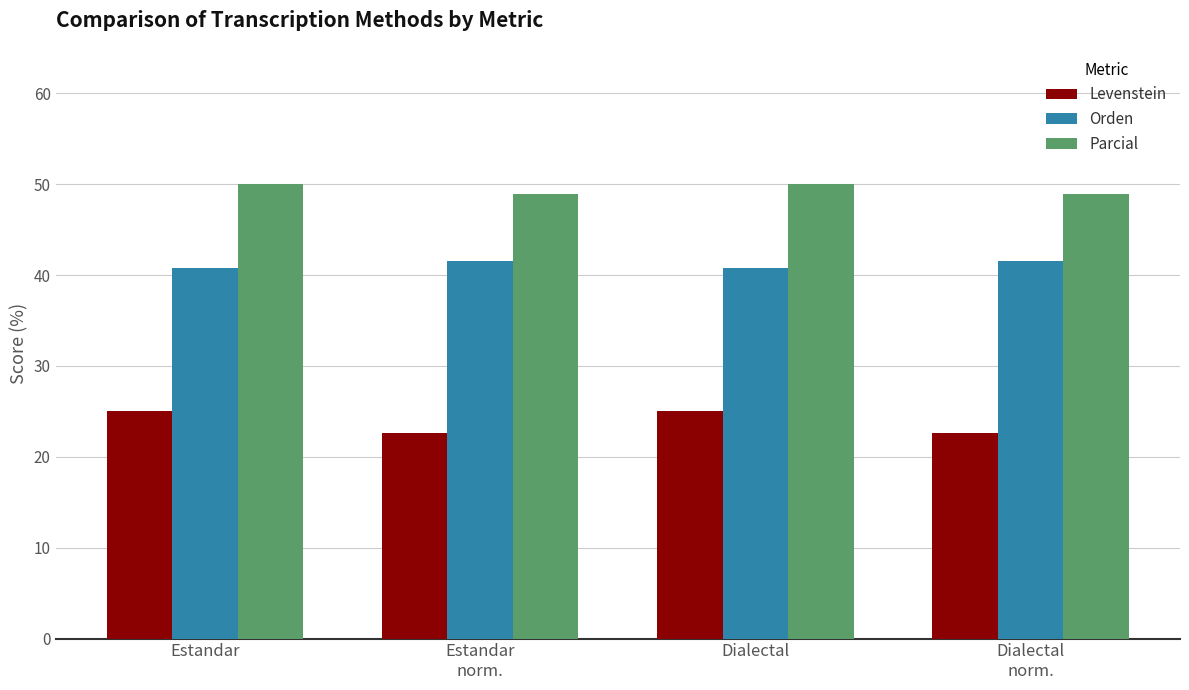

What are all the series names shown in the legend?

Levenstein, Orden, Parcial